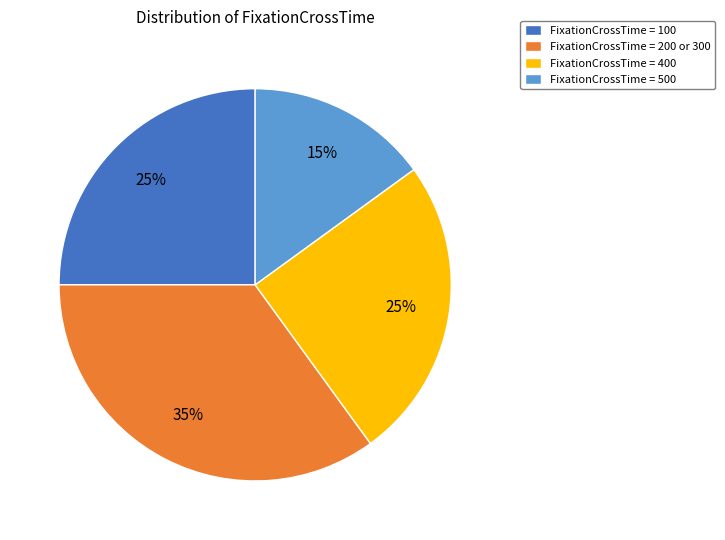

What percentage is the FixationCrossTime = 200 or 300 slice, to the nearest percent?

35%